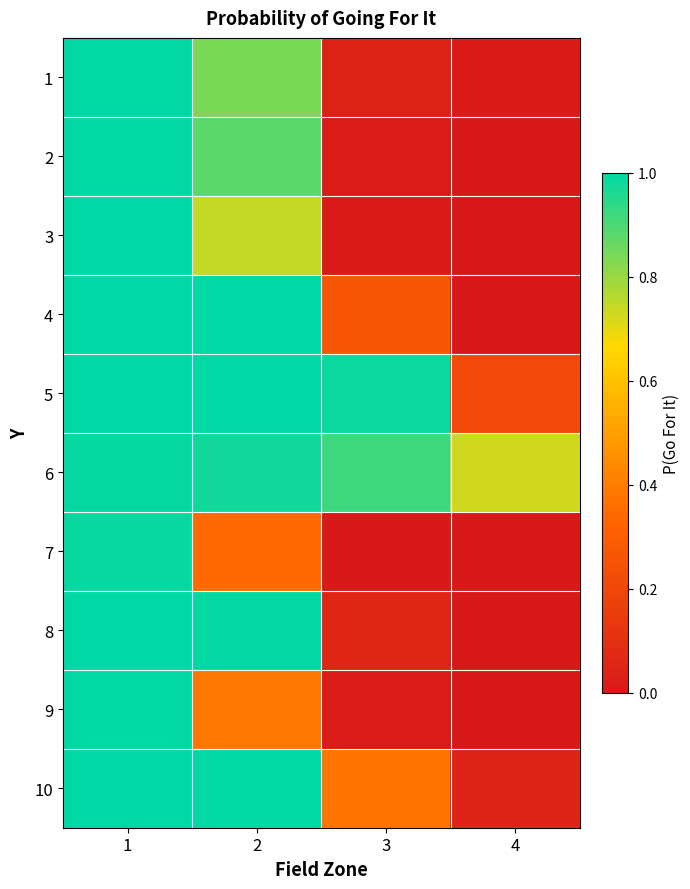

Between 2 and 3, which is larger?

2